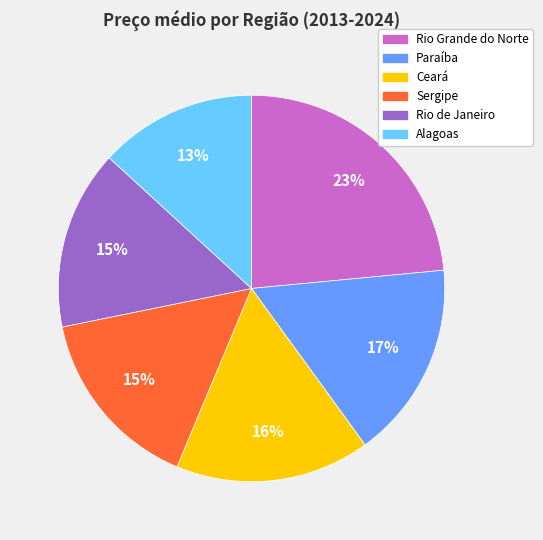

What is the largest slice in the pie chart?

Rio Grande do Norte